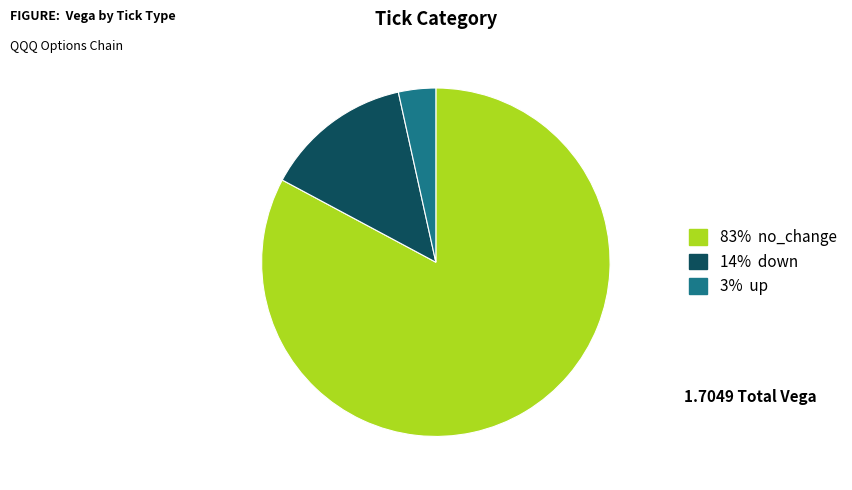

Is there any slice that represents more than half of the pie?

Yes